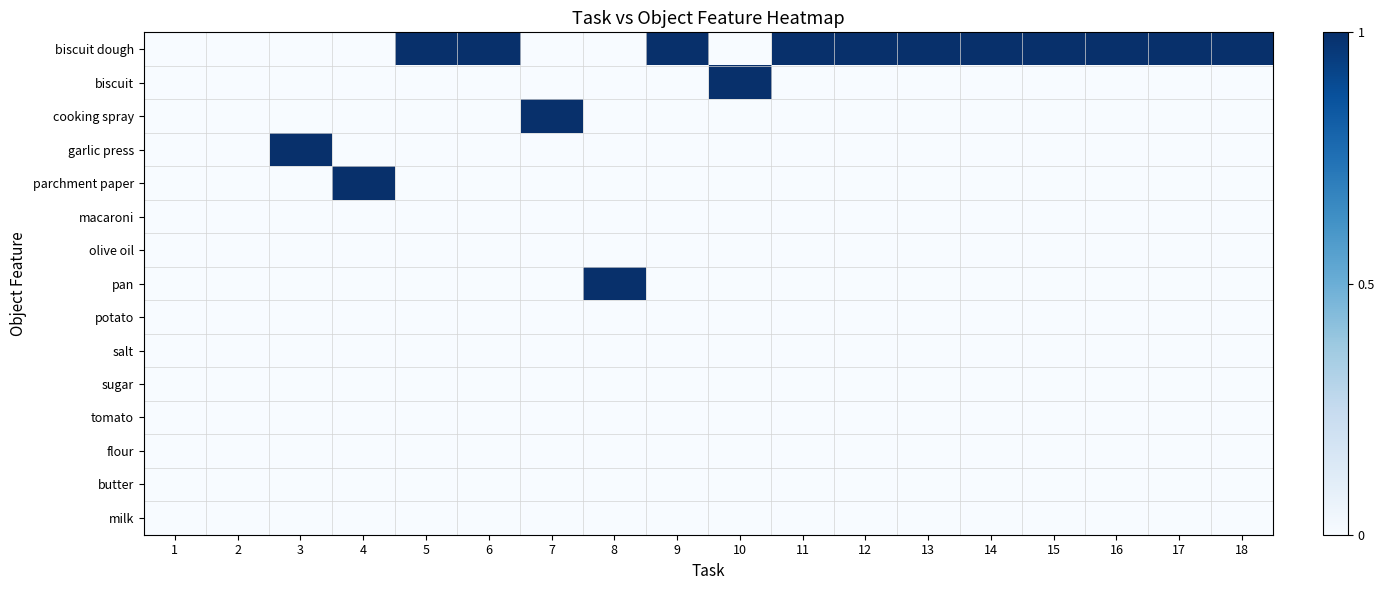

Which series has the widest spread of values?

biscuit dough